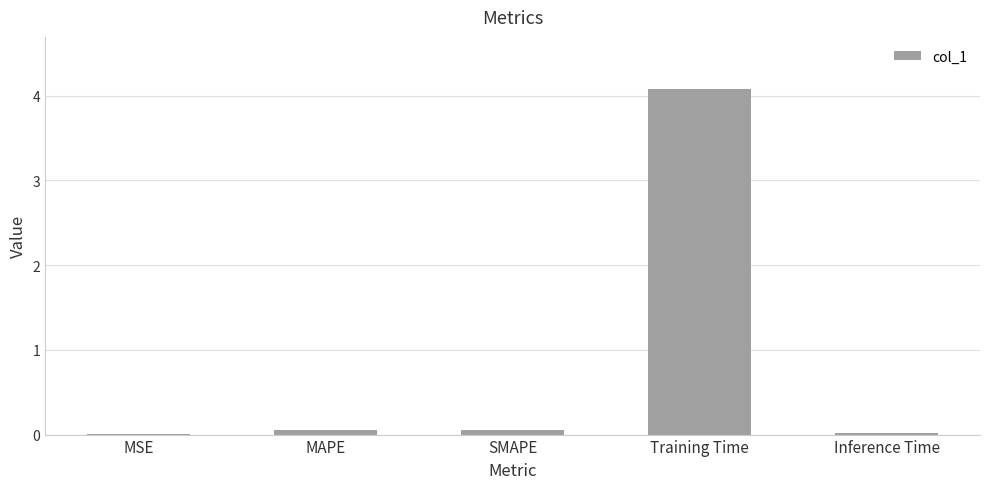

What is the greatest value displayed?

4.1